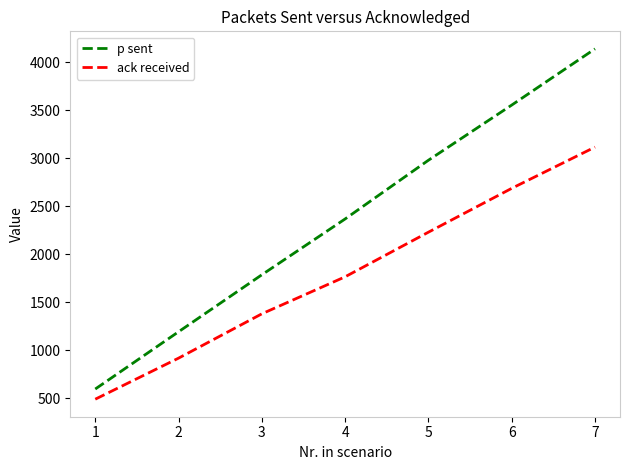

What value does the p sent series have at 1?

595